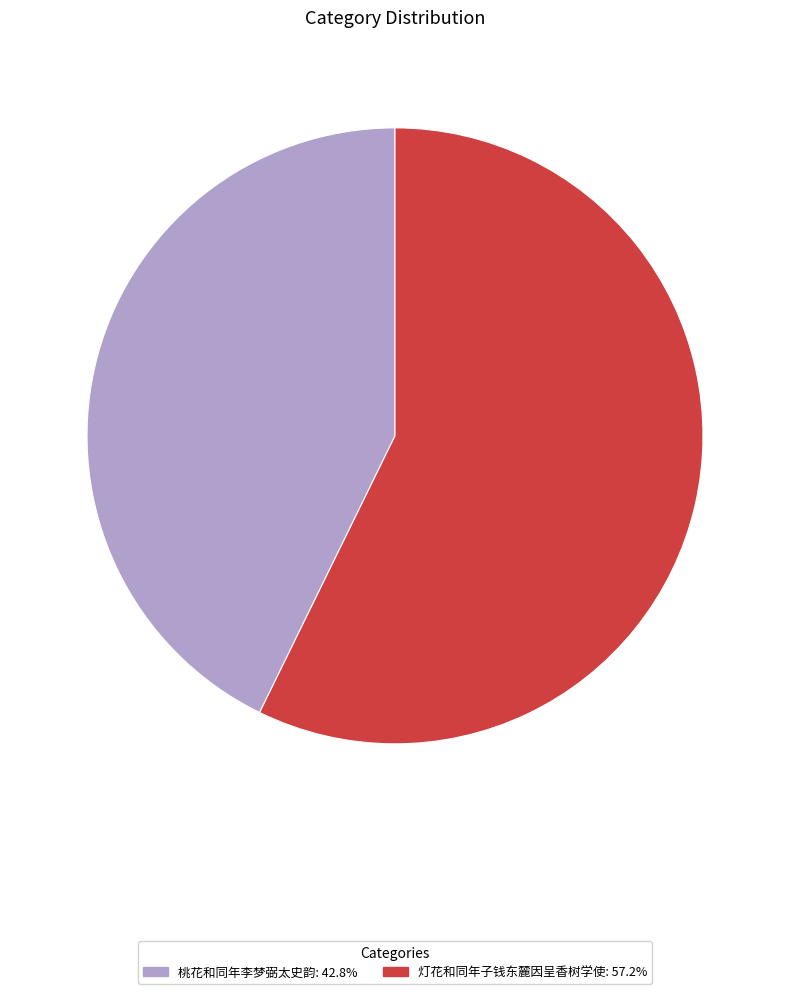

Combined, do 桃花和同年李梦弼太史韵: 42.8% and 灯花和同年子钱东麓因呈香树学使: 57.2% account for over 50%?

Yes